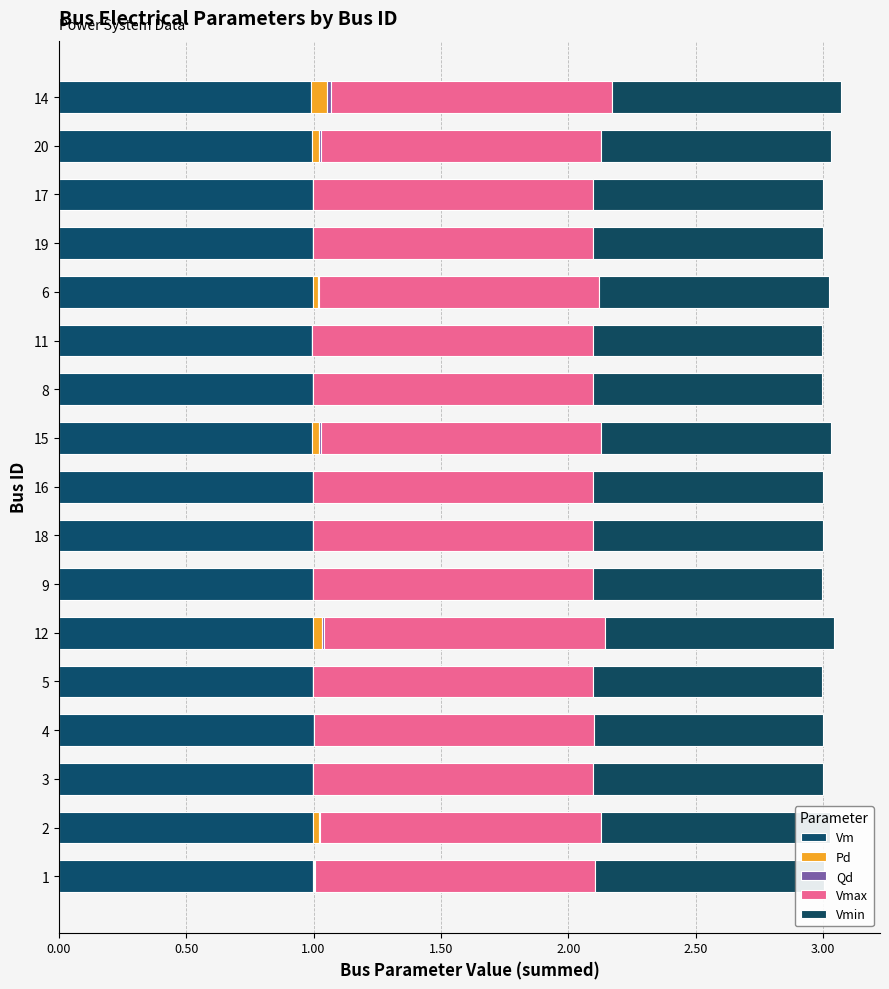

Rank the series by their maximum value, from lowest to highest.

Qd, Pd, Vmax, Vmin, Vm